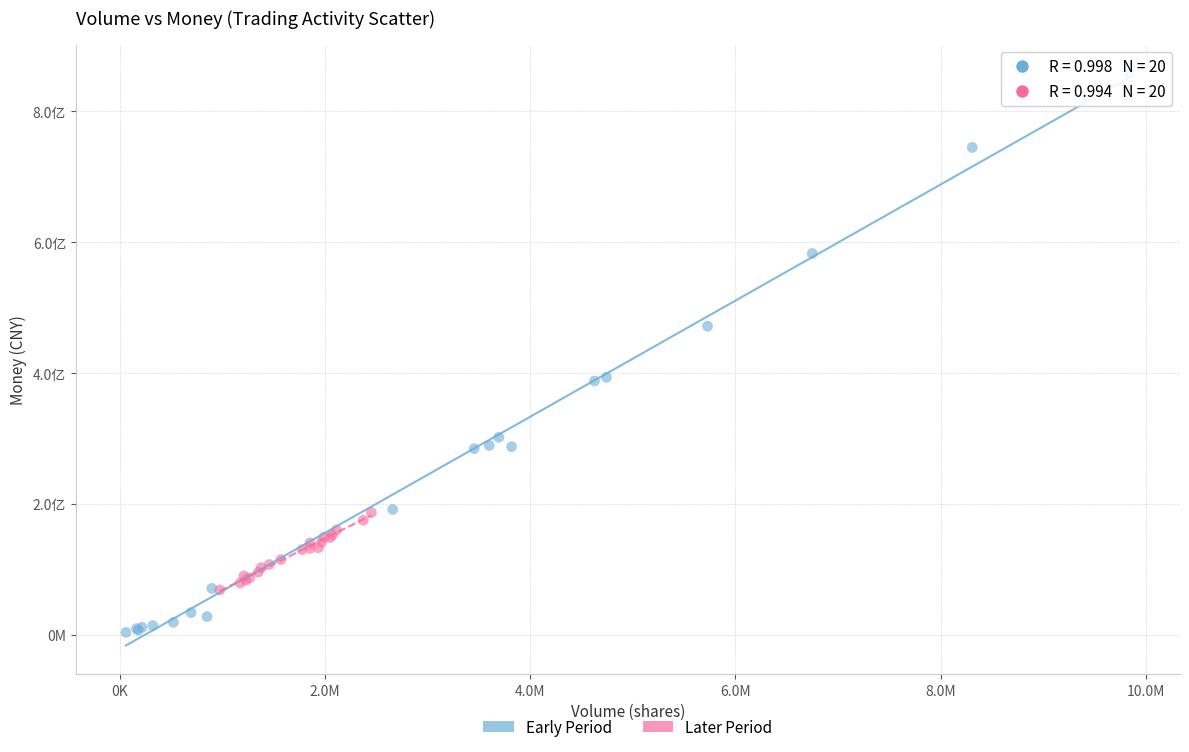

Which series has the largest Y range (max minus min)?

Early Period